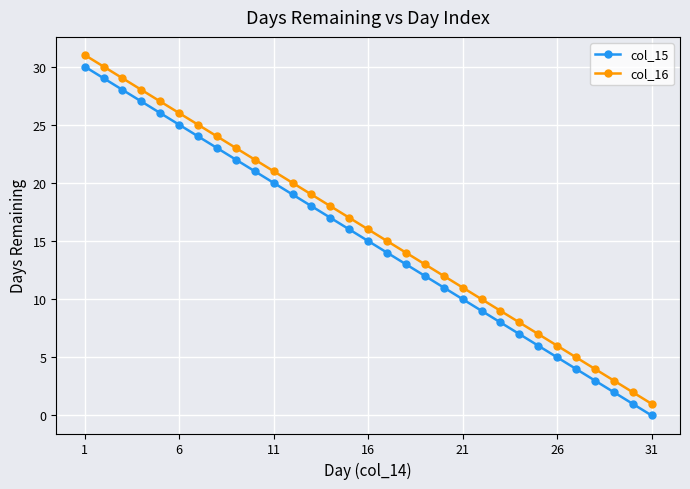

True or false: col_15 has more than 0 points higher than both neighbors.

False